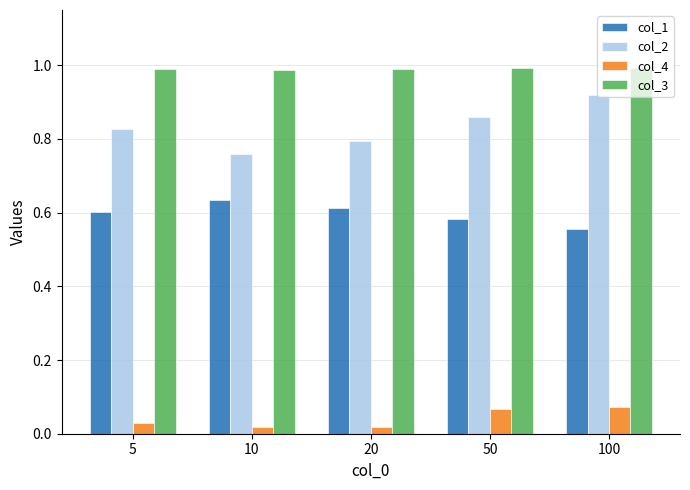

Rank the series at 100 from lowest to highest value.

col_4, col_1, col_2, col_3